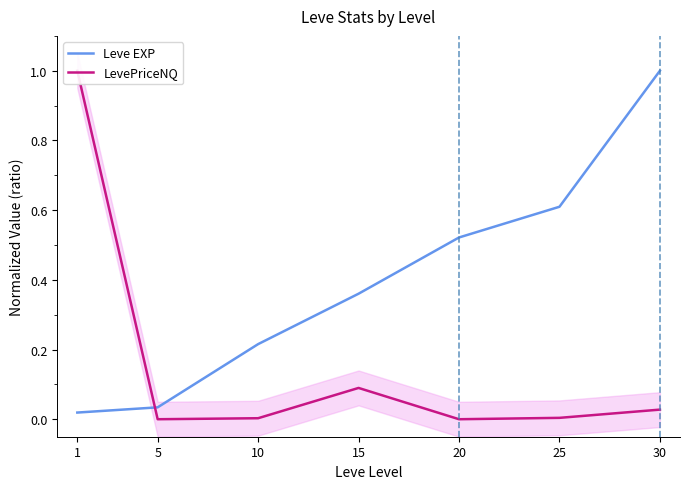

Reading right to left, list all the values displayed in this chart.

Leve EXP: 30=1.0	25=0.6	20=0.5	15=0.4	10=0.2	5=0.0	1=0.0
LevePriceNQ: 30=0.0	25=0.0	20=0.0	15=0.1	10=0.0	5=0.0	1=1.0